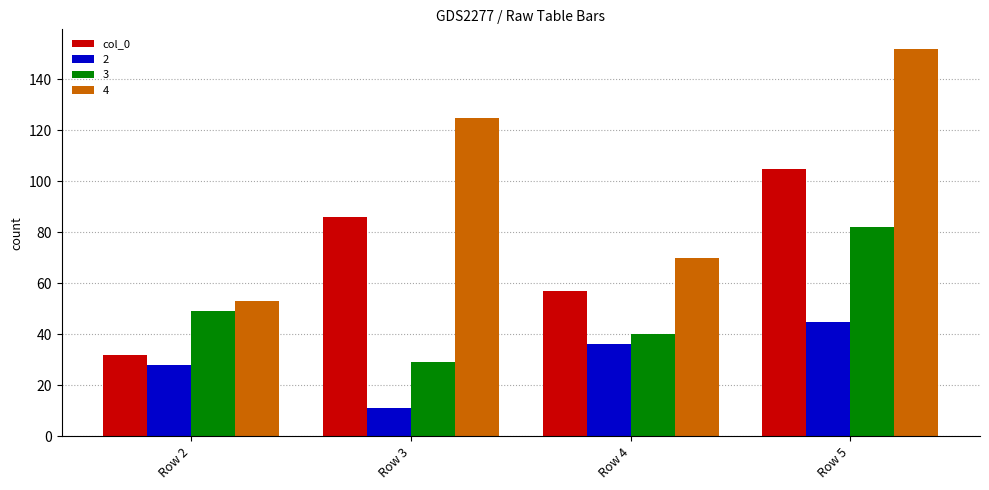

Which label corresponds to the smallest value in the chart?

Row 3